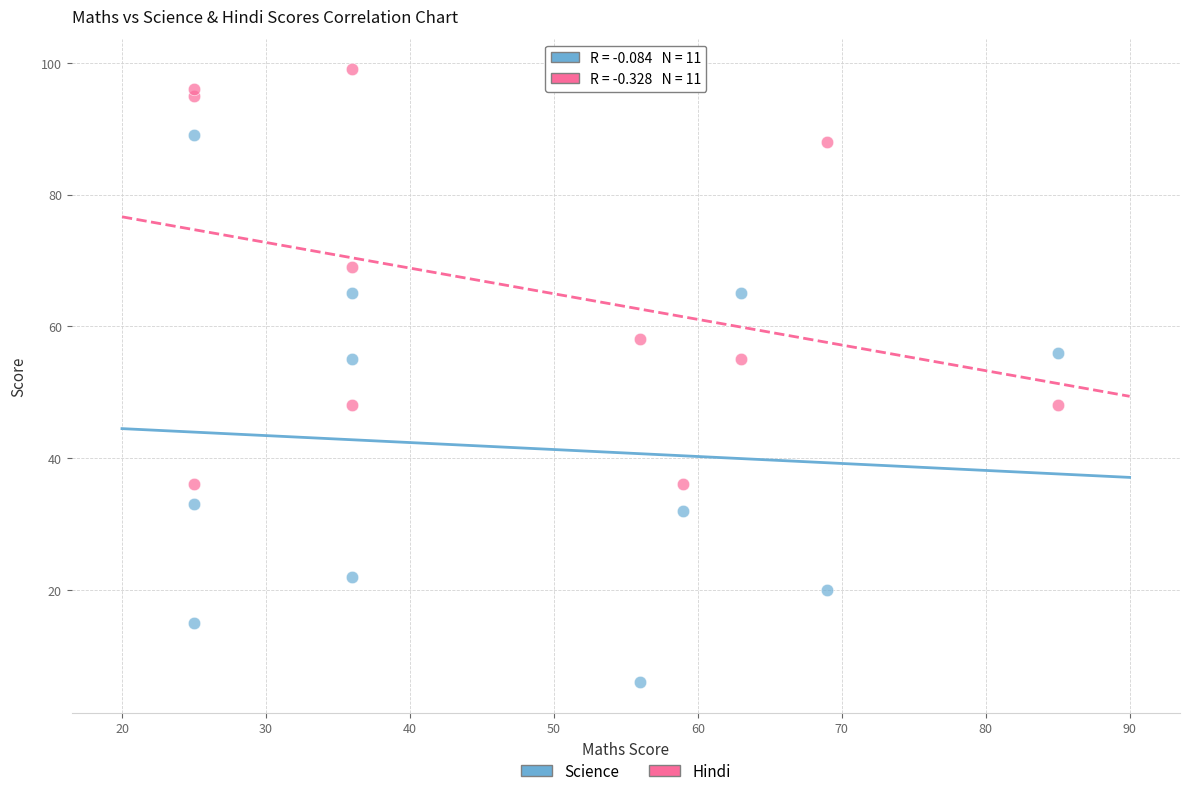

Which series contains the highest Y value?

Hindi